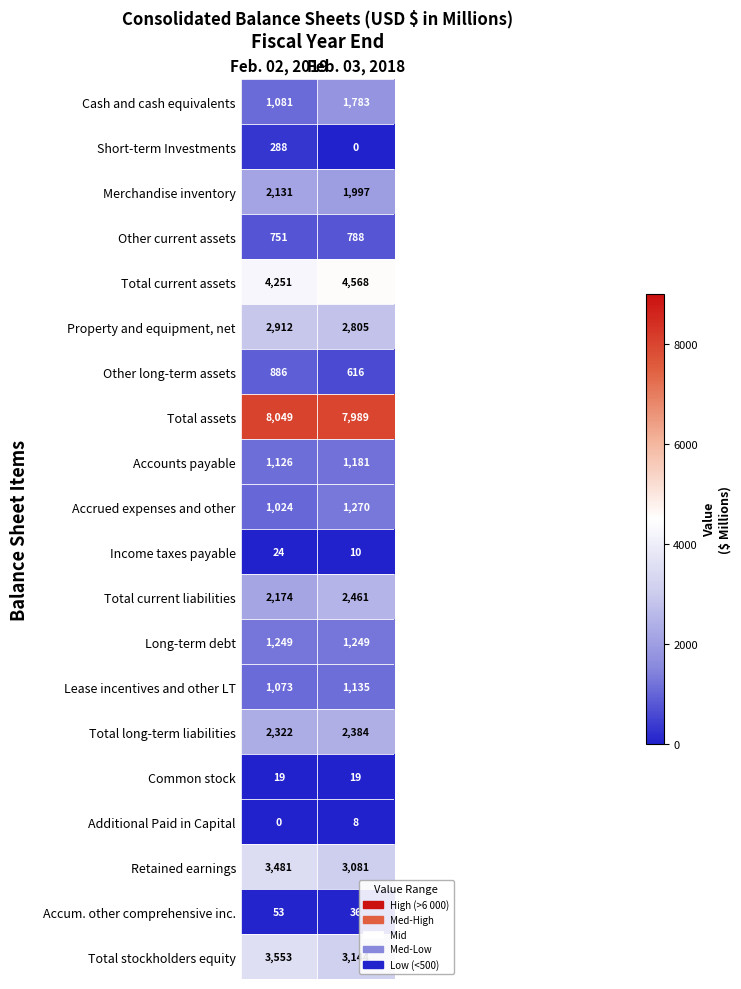

List the series in order of their peak value, highest first.

Total assets, Total current assets, Total stockholders equity, Retained earnings, Property and equipment, net, Total current liabilities, Total long-term liabilities, Merchandise inventory, Cash and cash equivalents, Accrued expenses and other, Long-term debt, Accounts payable, Lease incentives and other LT, Other long-term assets, Other current assets, Short-term Investments, Accum. other comprehensive inc., Income taxes payable, Common stock, Additional Paid in Capital